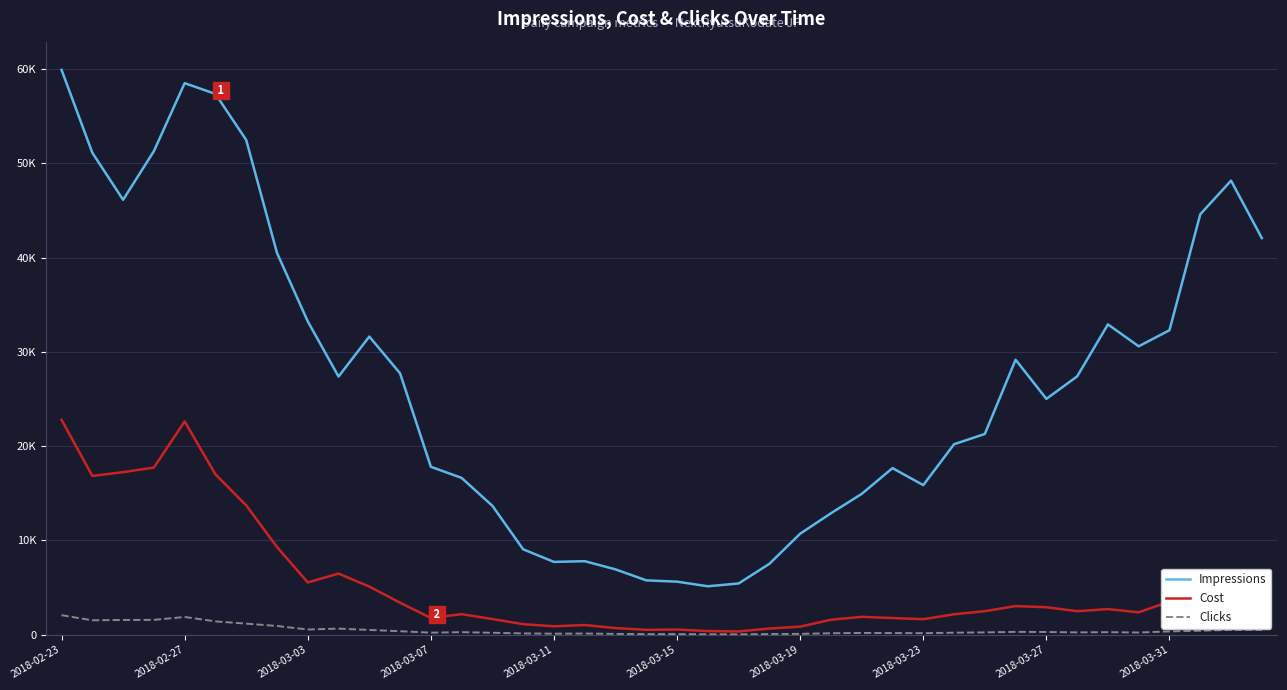

True or false: Impressions and Cost cross at least once.

False